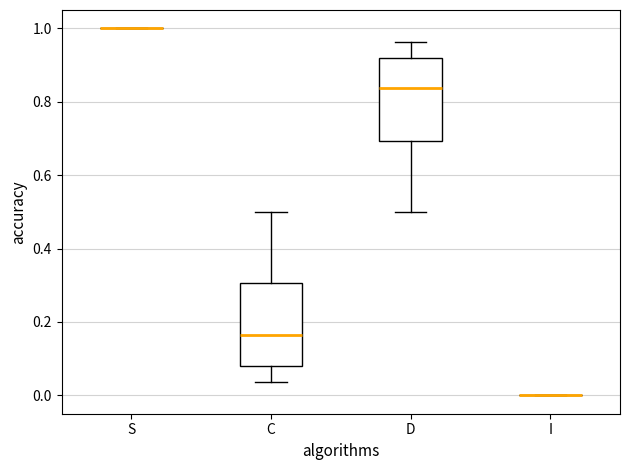

Where does the median line of the box for D sit on the y-axis? The values are not printed on the chart, so give them approximately, as read against the axis.

0.84